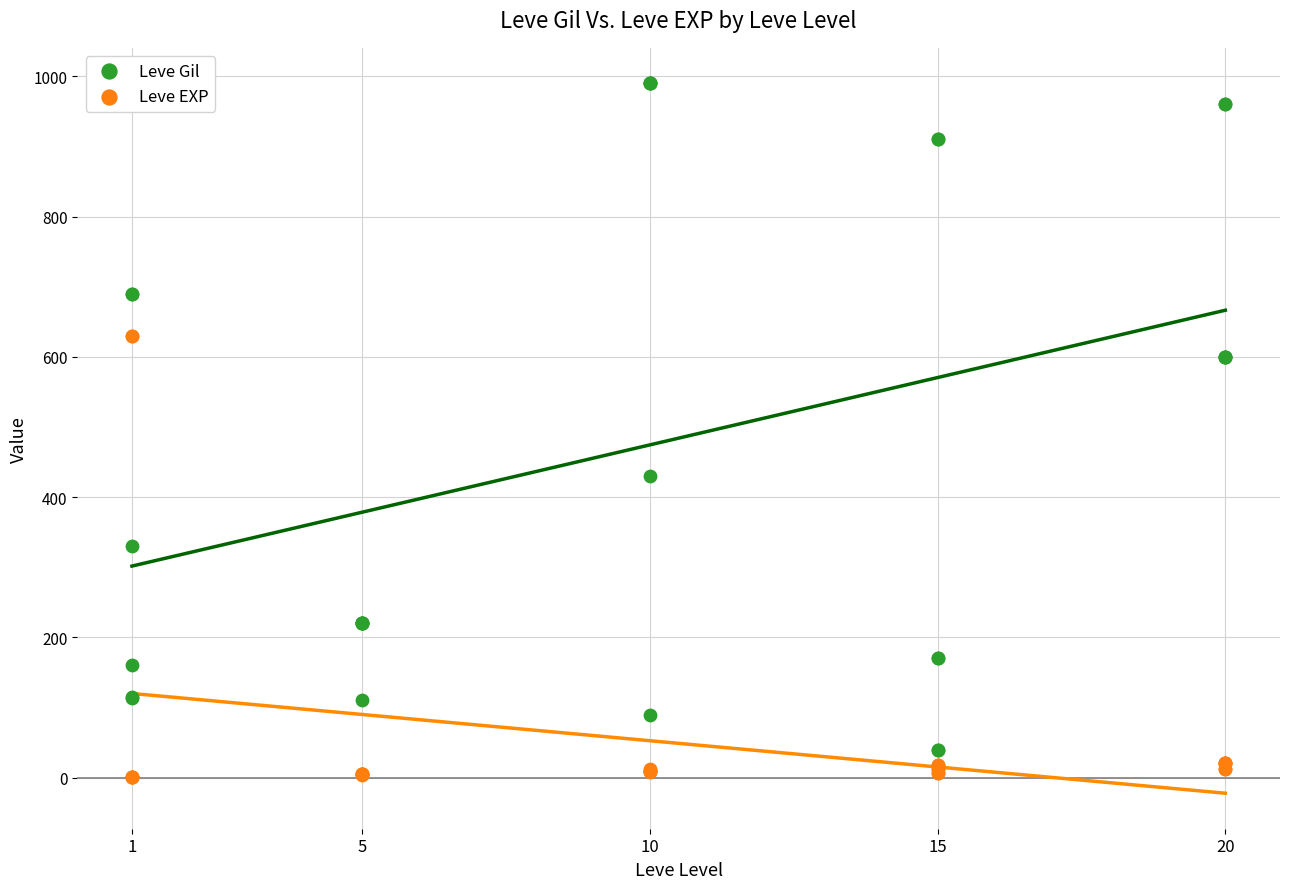

What is the X range (max minus min) for the scatter plot?

19